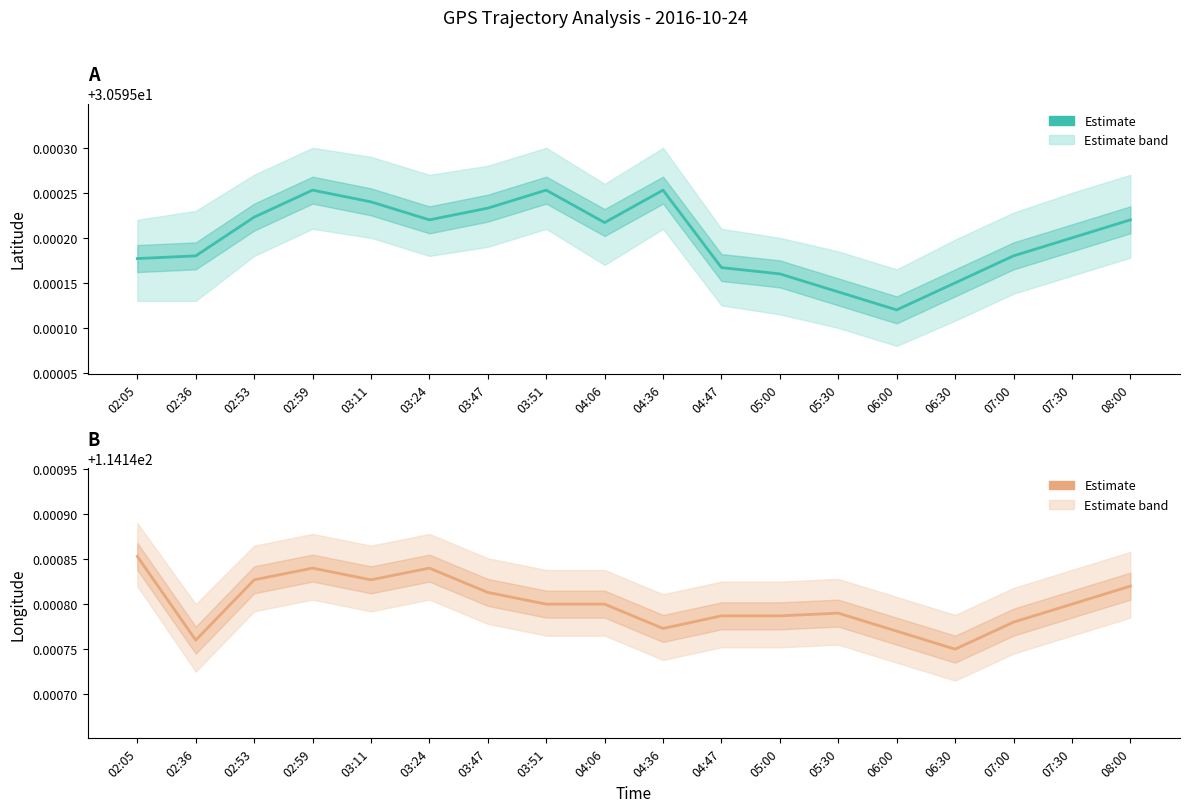

List the labels in order of Longitude estimate value, largest first.

02:05, 02:59, 03:24, 02:53, 03:11, 08:00, 03:47, 03:51, 04:06, 07:30, 05:30, 04:47, 05:00, 07:00, 04:36, 06:00, 02:36, 06:30